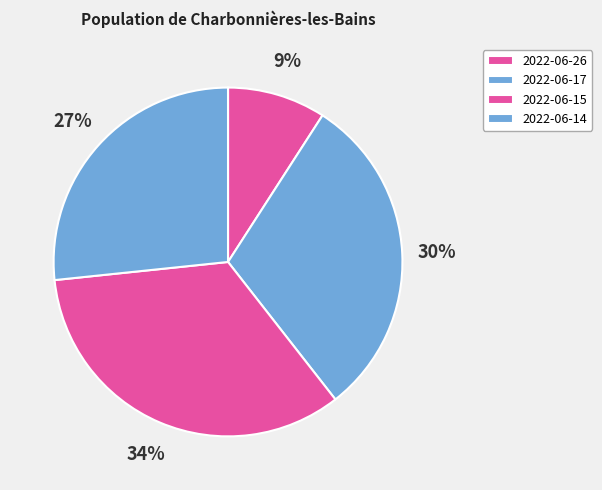

Which slice is the smallest?

2022-06-26